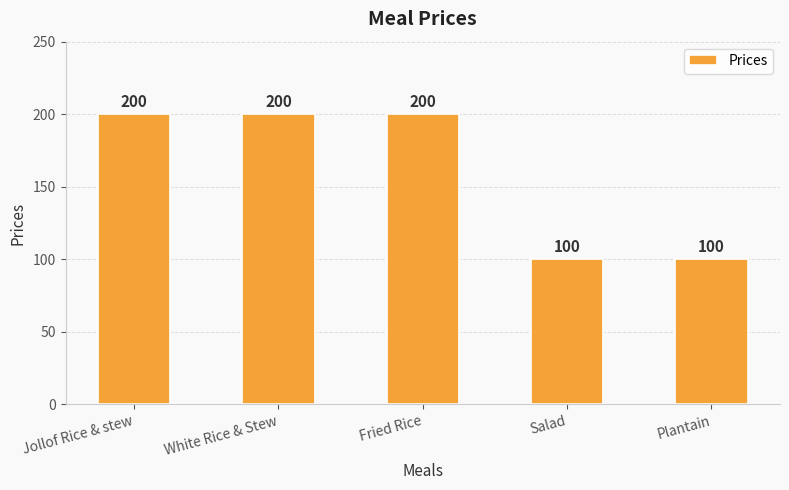

Which has a higher value, Plantain or White Rice & Stew?

White Rice & Stew